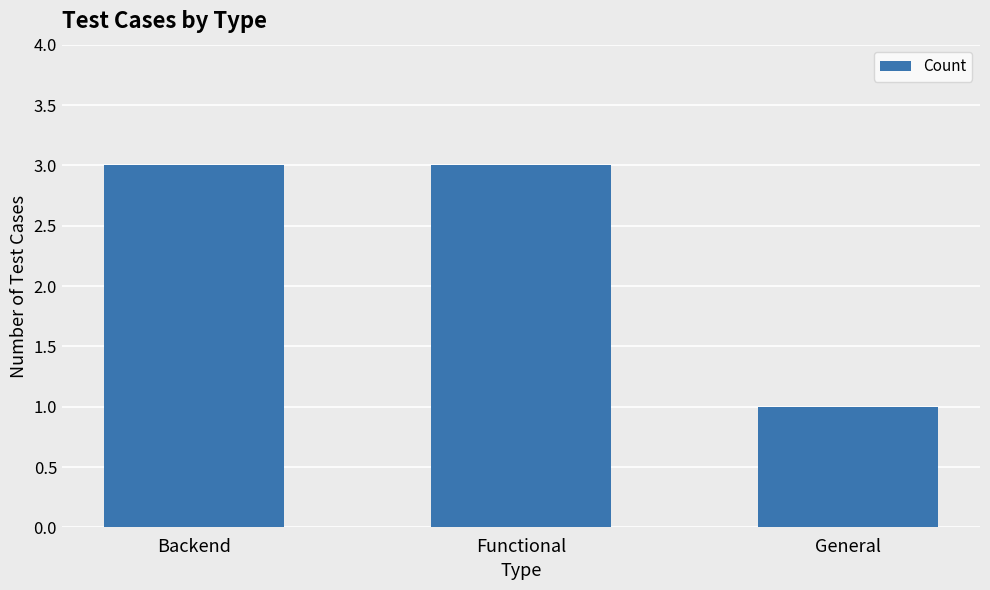

What is the value of the 2nd bar from the left?

3